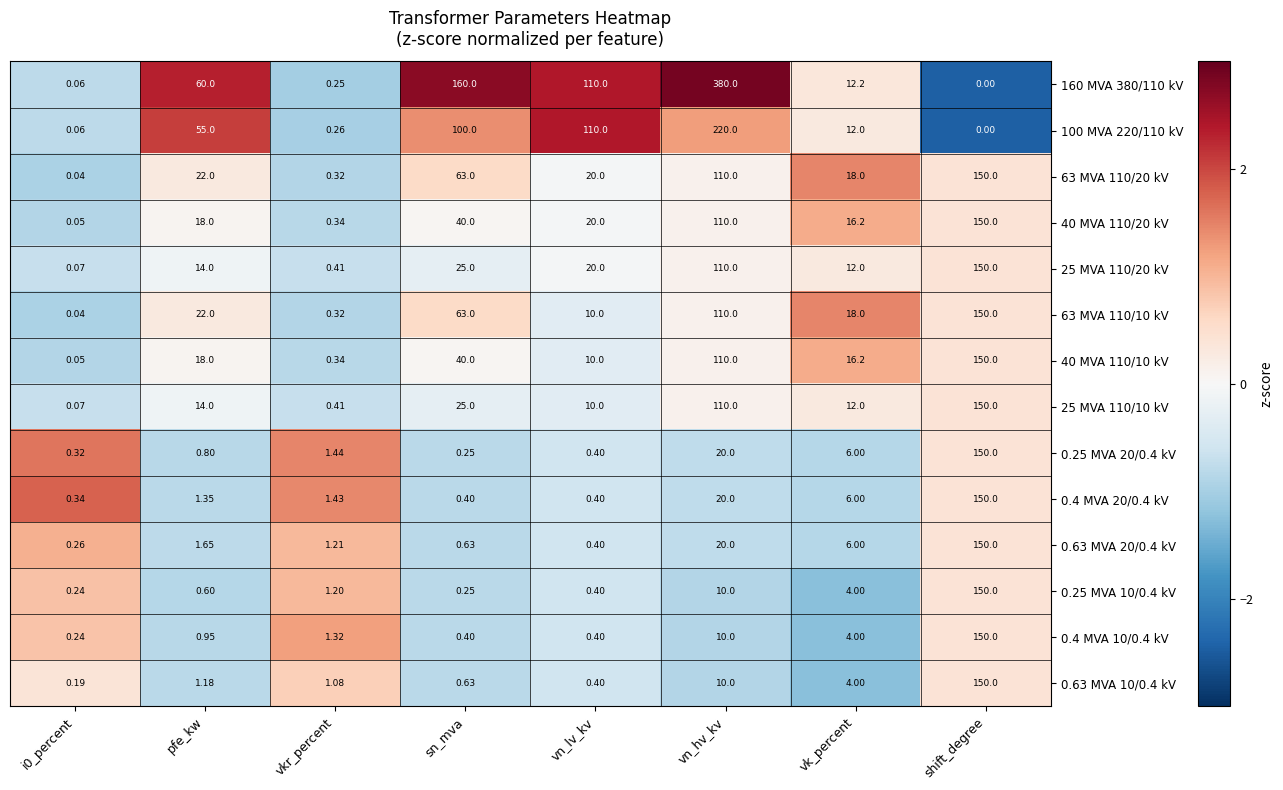

At which label is 160 MVA 380/110 kV closest to 190?

sn_mva